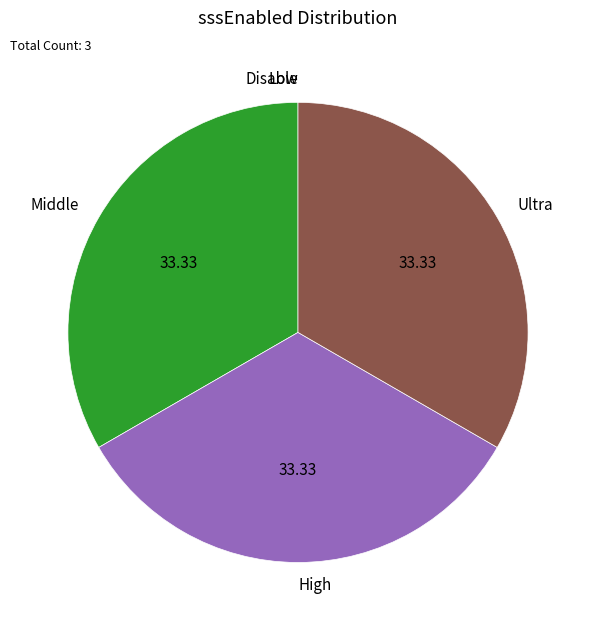

Is there any slice that represents more than half of the pie?

No